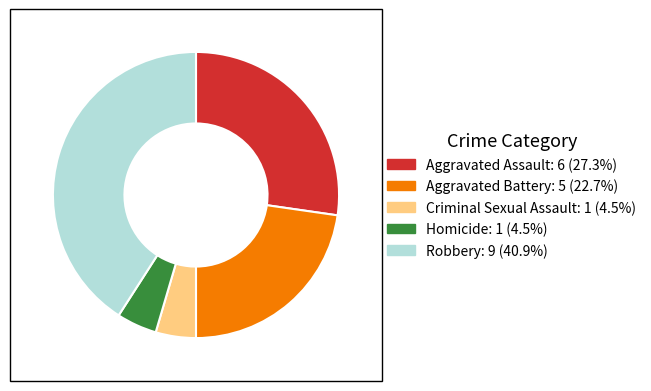

What is the largest slice in the pie chart?

Robbery